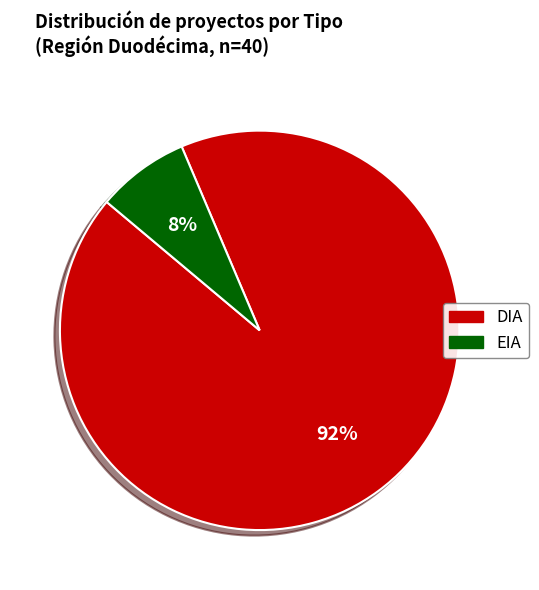

The EIA slice represents 14% of the pie. True or false?

False